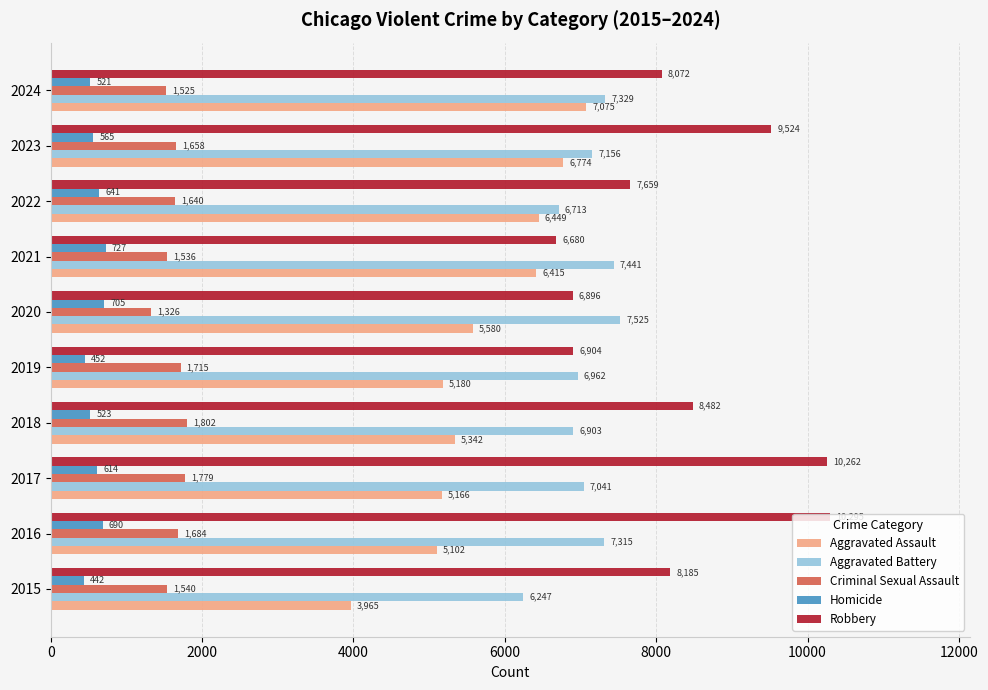

Which series has the largest range (max minus min)?

Robbery